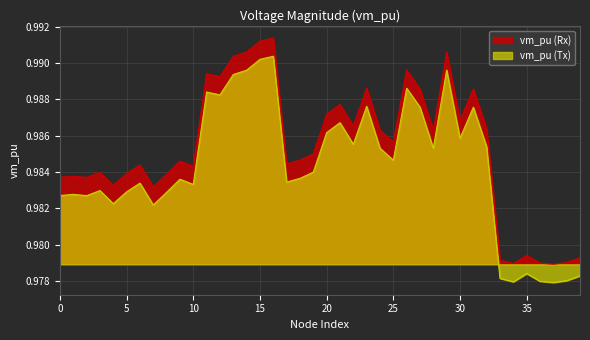

How many points are lower than both their immediate neighbors (excluding endpoints)?

12